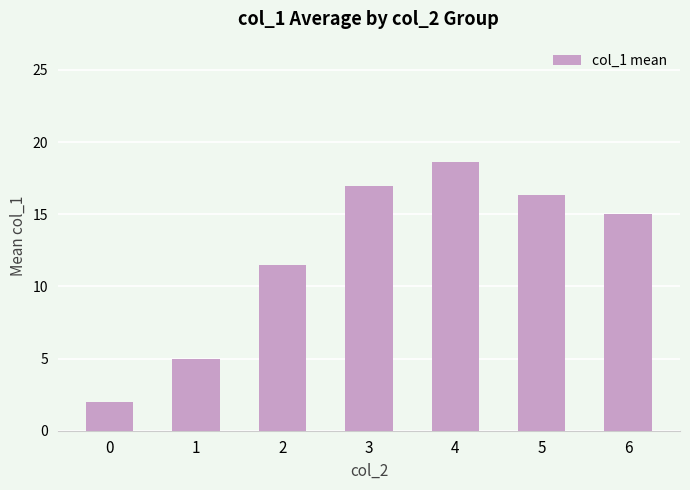

At which label does the data first exceed 15?

3